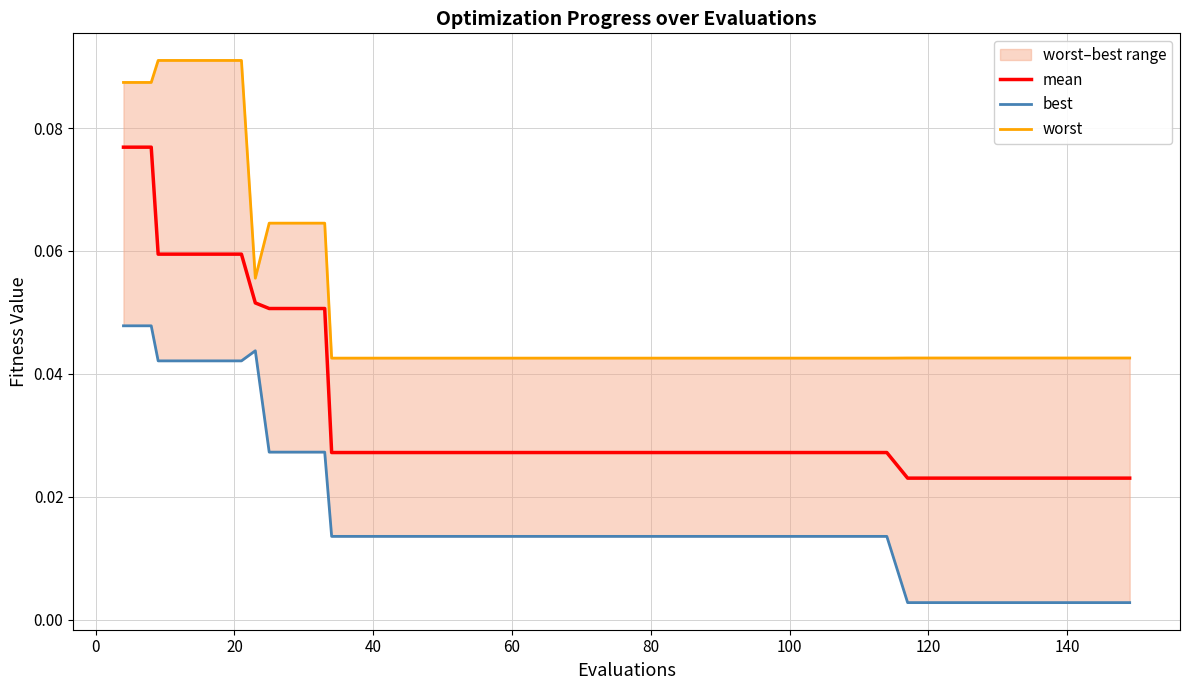

What are all the series names shown in the legend?

mean, best, worst